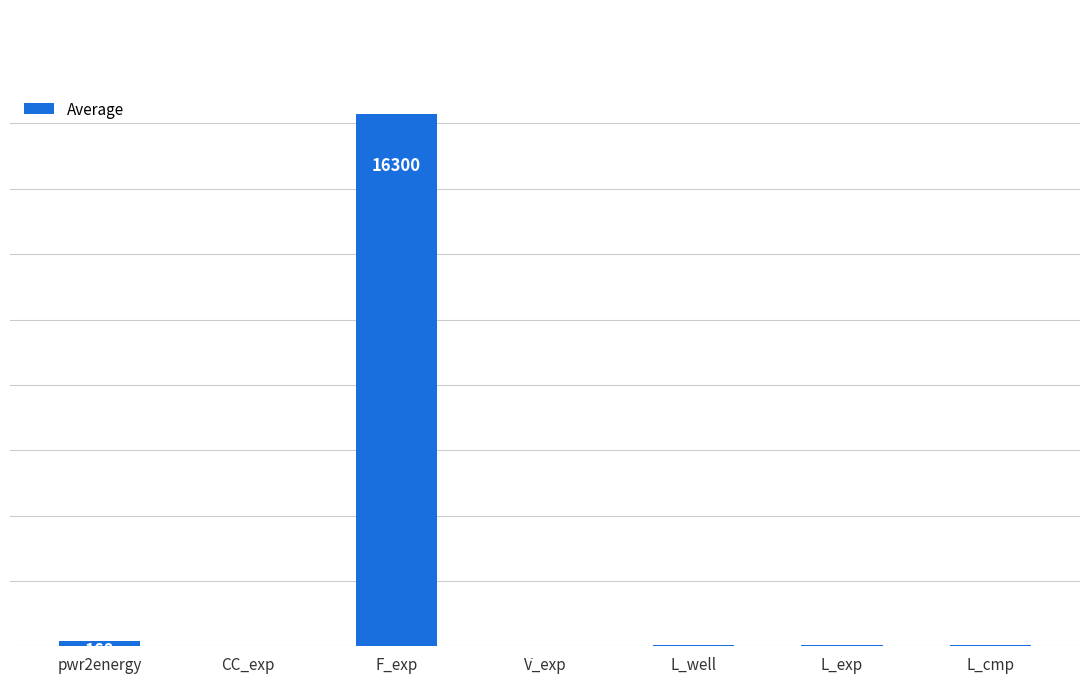

What is the ratio of the value at L_well to the value at CC_exp?

25.0